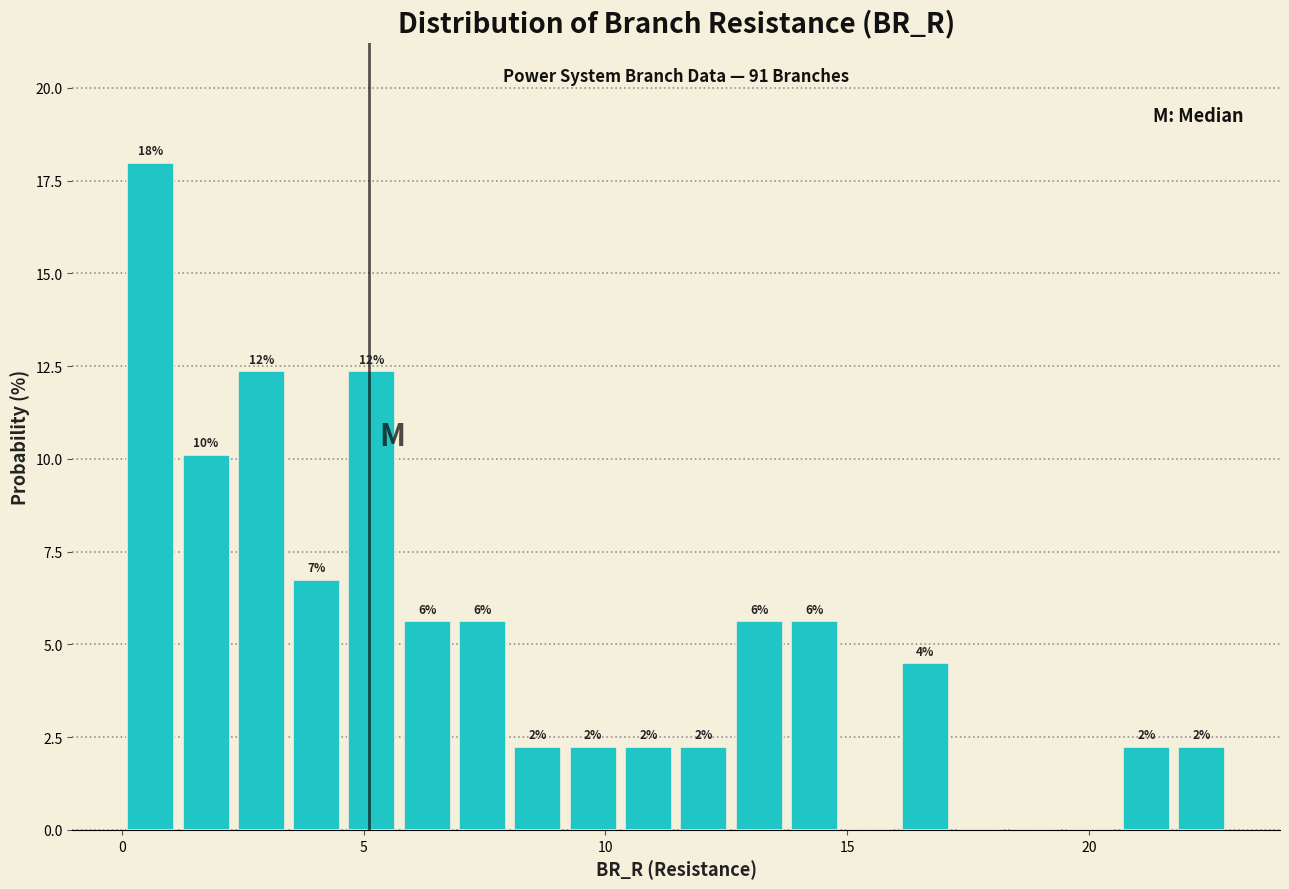

Around what value on the x-axis is the tallest bar? Give the approximate position of its centre, as read against the axis.

0.5